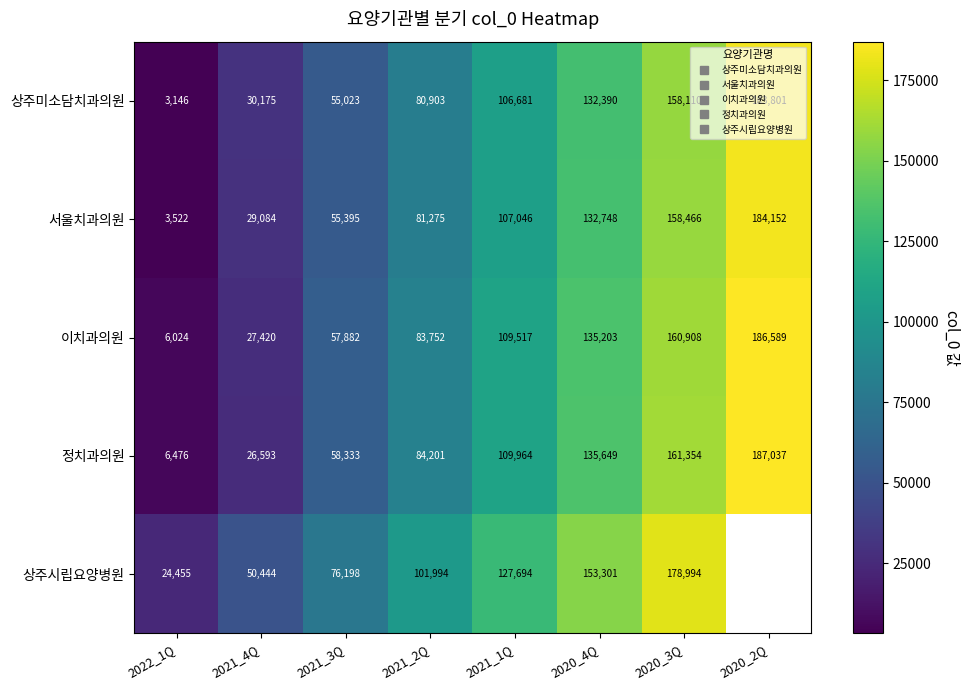

What value does the 상주시립요양병원 series have at 2022_1Q?

24455.0